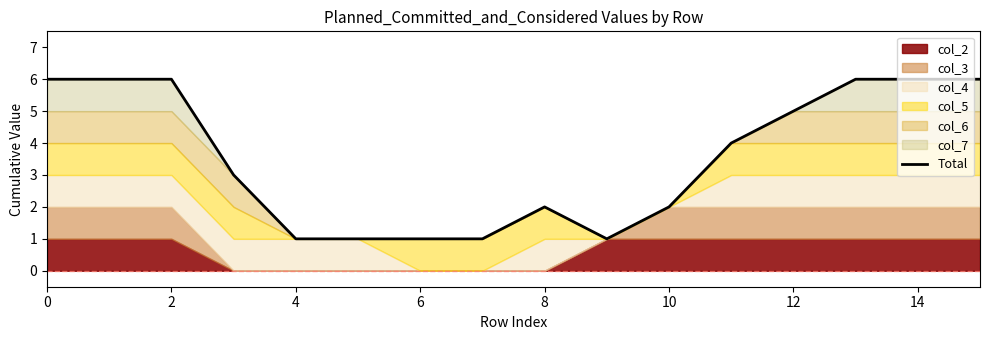

Is it true that Total equals 5 at 12?

True